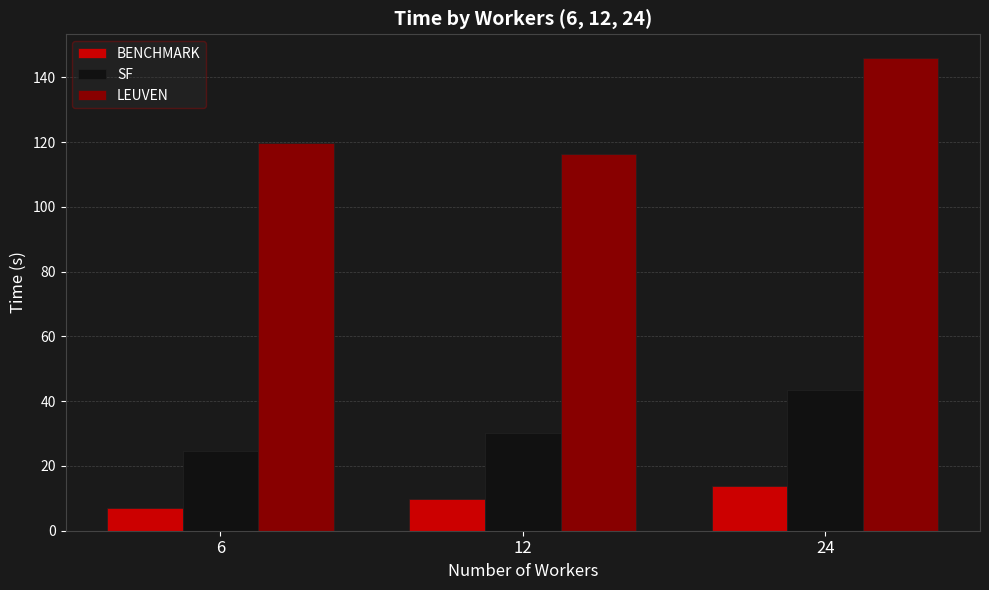

Rank the series at 24 from lowest to highest value.

BENCHMARK, SF, LEUVEN